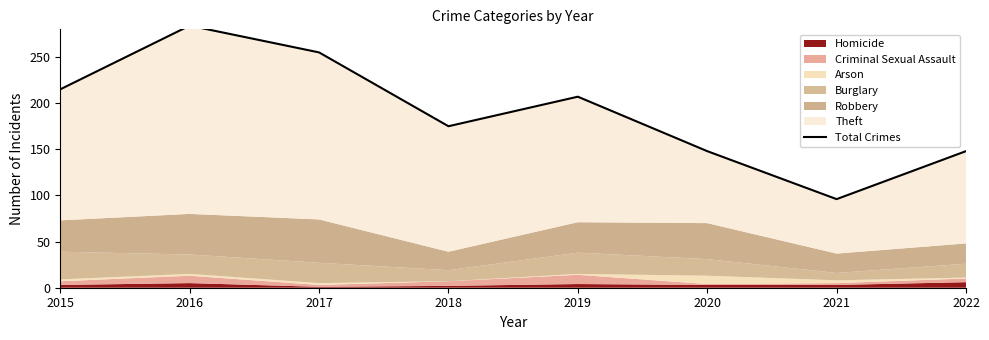

True or false: there are more than 2 points higher than both neighbors.

False